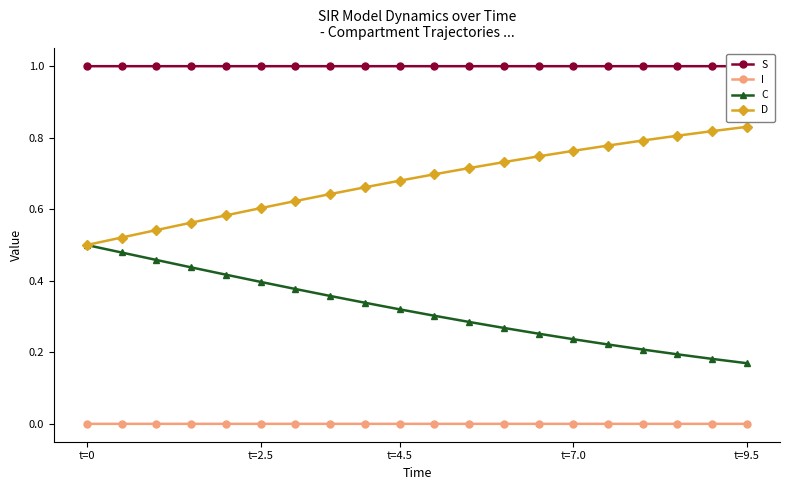

Does the chart have visible grid lines?

No